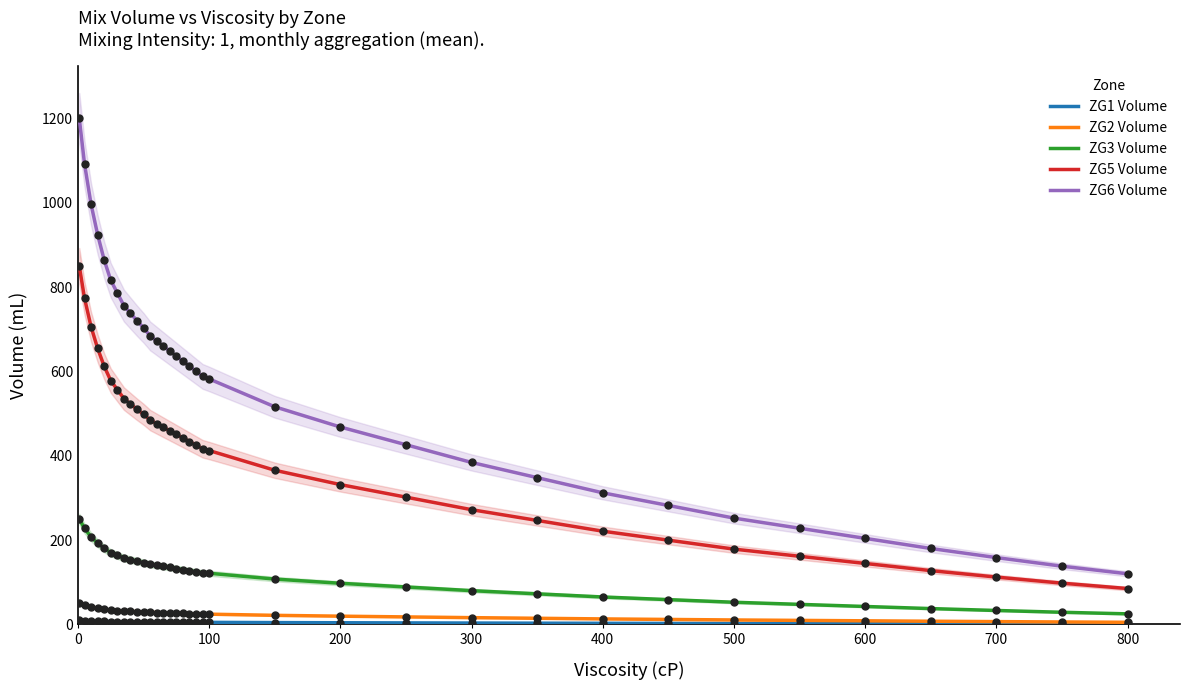

Which series has the widest spread of Y values?

ZG6 Volume